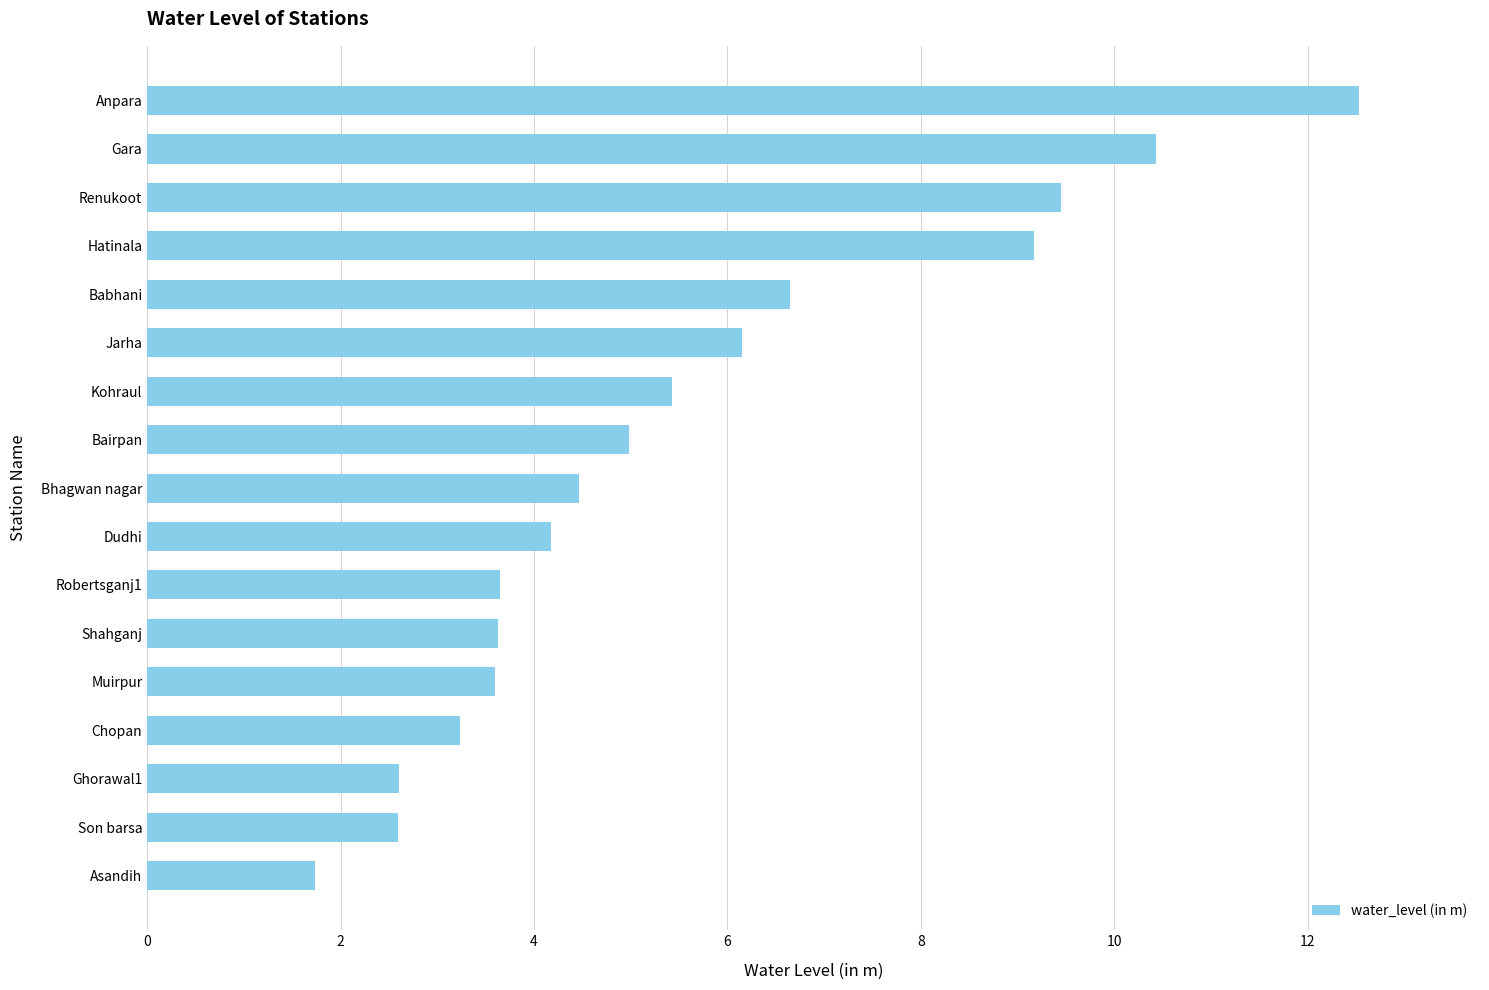

What is the ratio of the value at Robertsganj1 to the value at Ghorawal1?

1.4